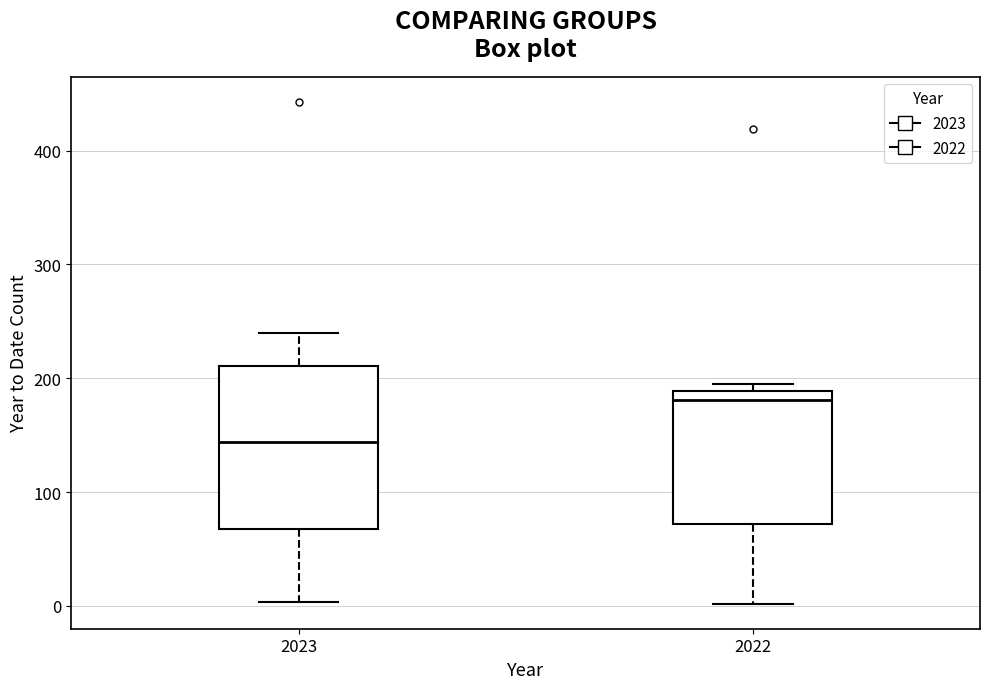

Which box is the tallest, from its lower edge to its upper edge?

2023